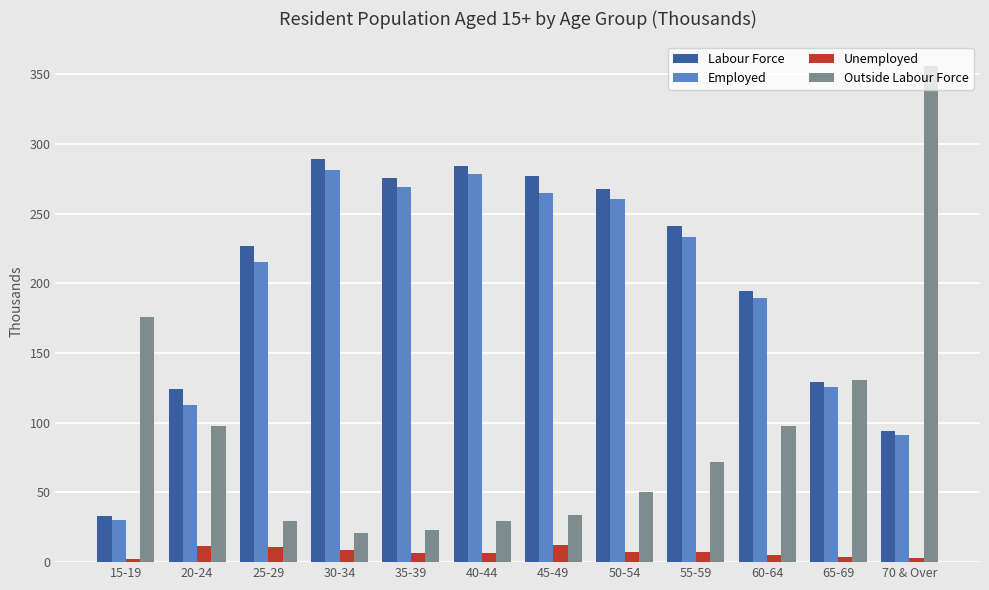

What is the average value of the Labour Force series?

203.0